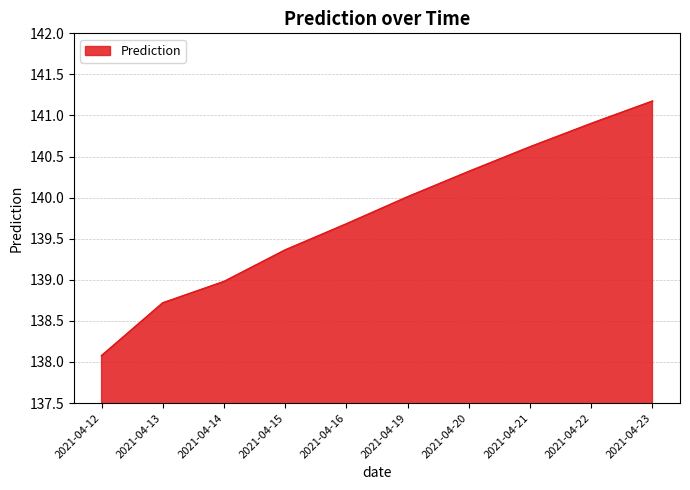

Reading right to left, transcribe all the data shown in this chart.

2021-04-23=141.2	2021-04-22=140.9	2021-04-21=140.6	2021-04-20=140.3	2021-04-19=140.0	2021-04-16=139.7	2021-04-15=139.4	2021-04-14=139.0	2021-04-13=138.7	2021-04-12=138.1